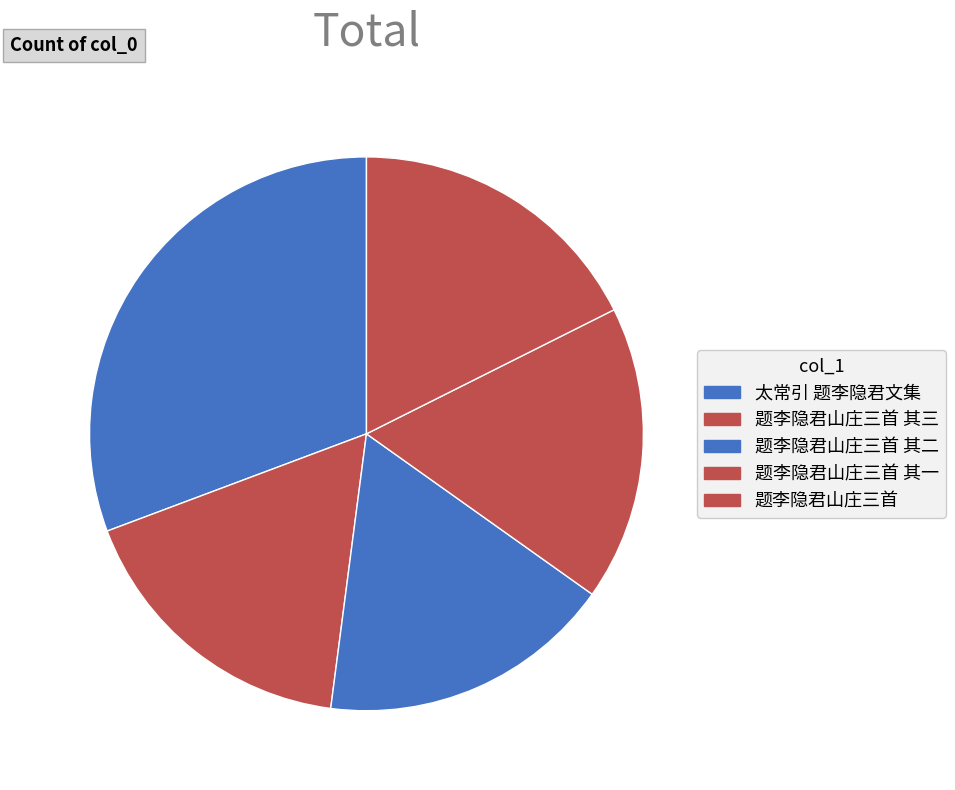

How many slices are in this pie chart?

5